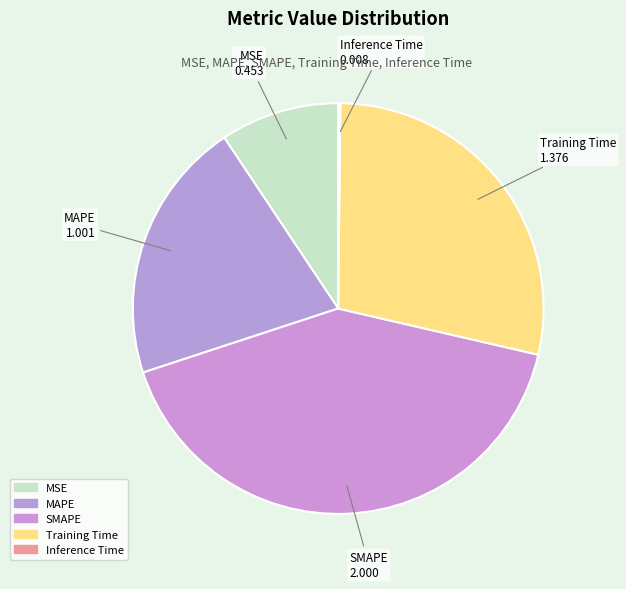

Rank the categories by value from highest to lowest.

SMAPE, Training Time, MAPE, MSE, Inference Time